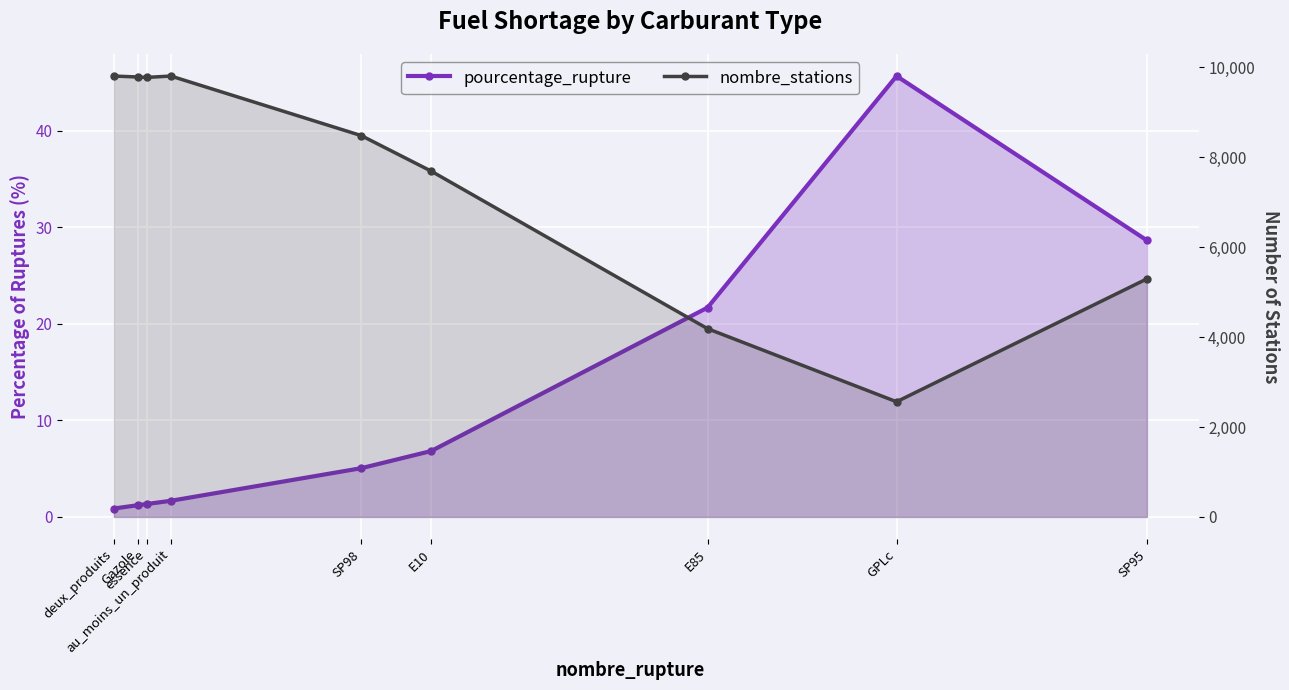

The pourcentage_rupture series shows 2.7 at SP98. True or false?

False